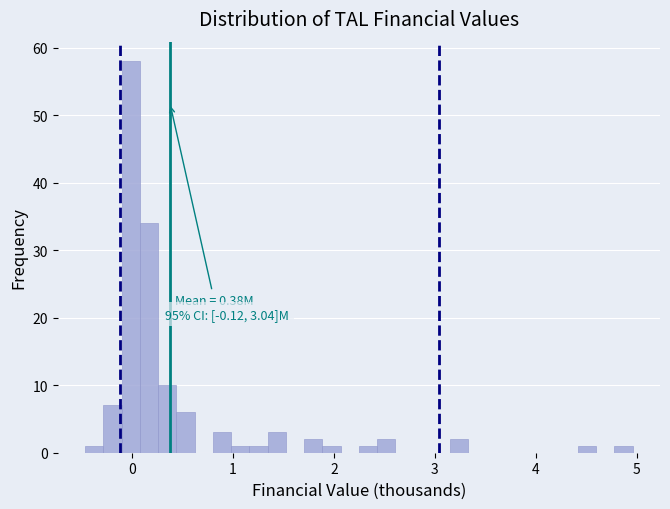

Read against the x-axis, roughly where is the centre of the tallest bar?

0.0